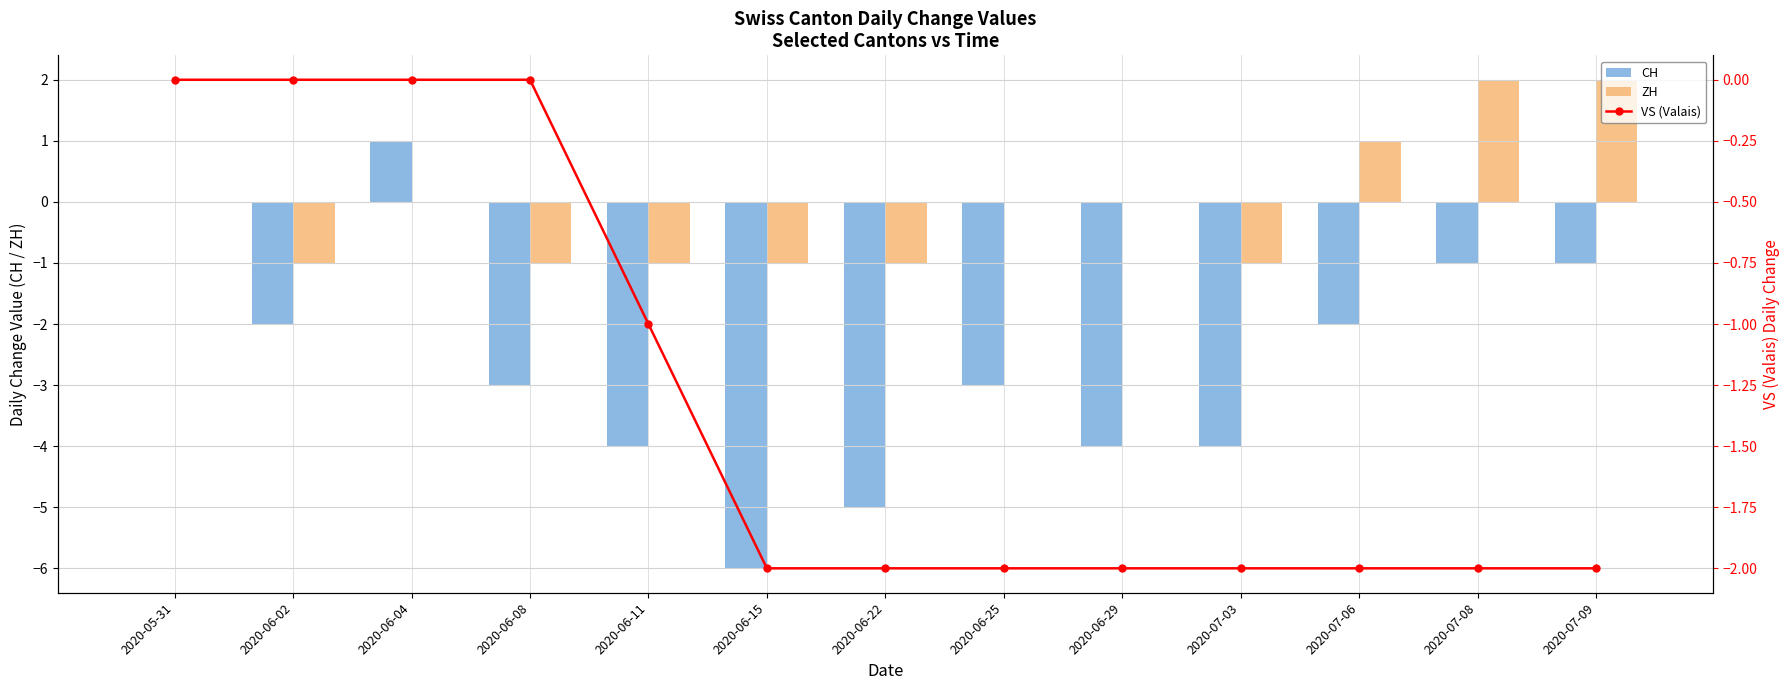

How many series are shown in this chart?

3